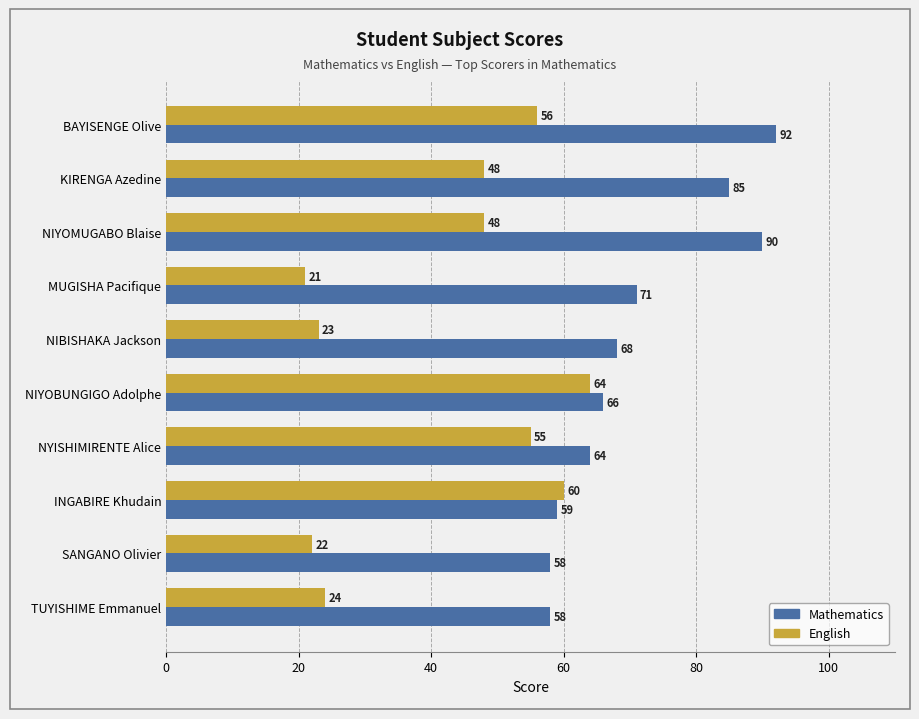

What value does the Mathematics series have at SANGANO Olivier, to the nearest 5?

60